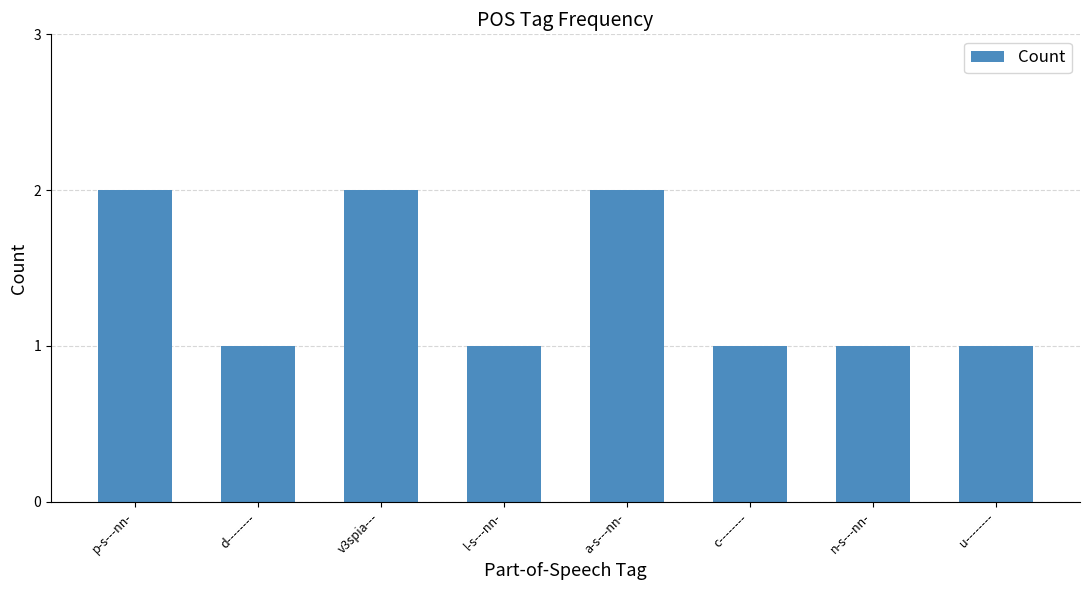

Which has a higher value, v3spia--- or l-s---nn-?

v3spia---